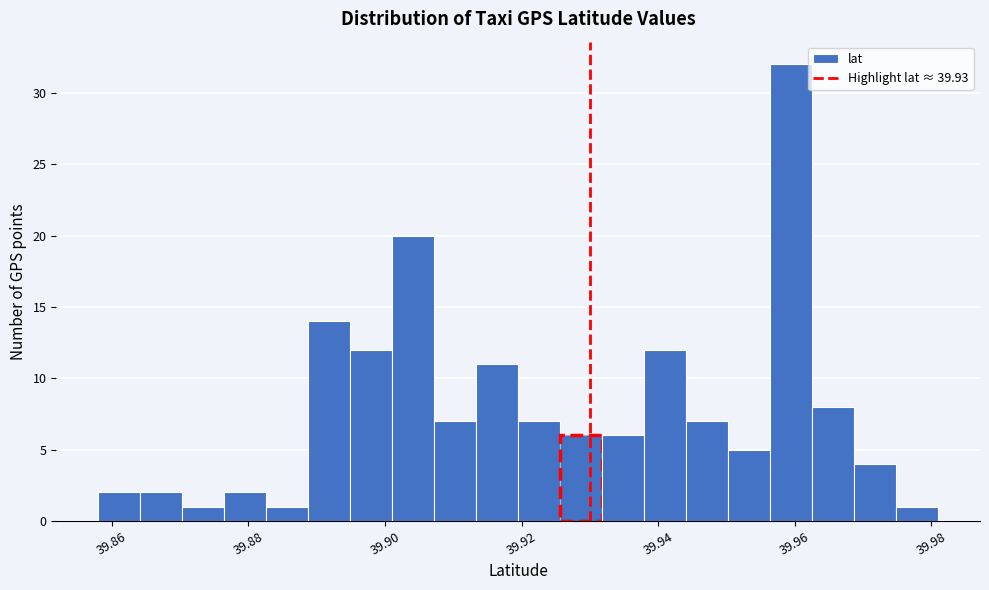

Around what value on the x-axis is the tallest bar? Give the approximate position of its centre, as read against the axis.

39.960